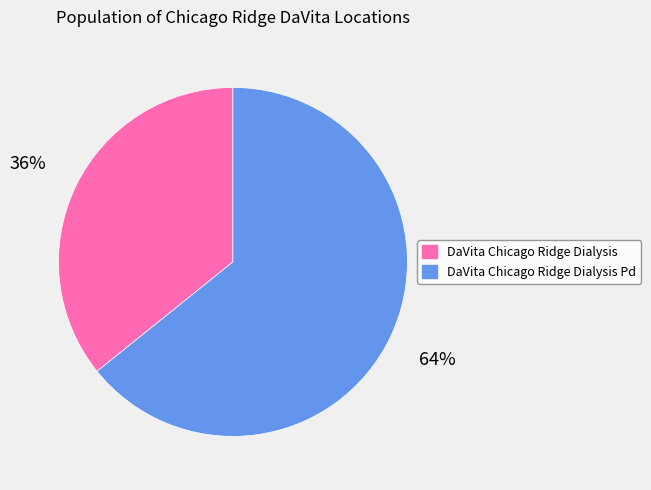

Is the sum of DaVita Chicago Ridge Dialysis Pd and DaVita Chicago Ridge Dialysis greater than half?

Yes